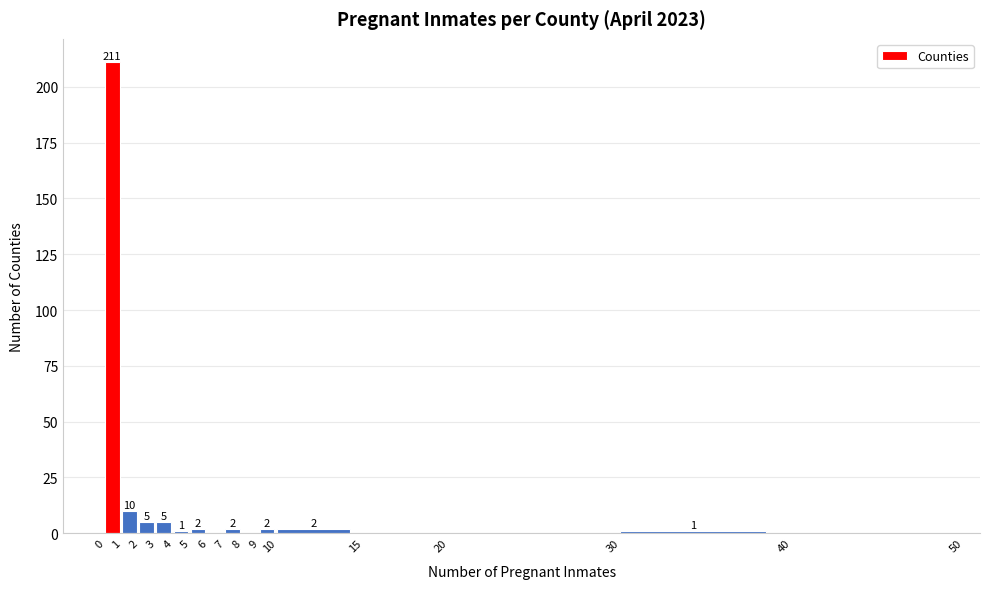

Over which range of the x-axis is the bar tallest?

0 to 1